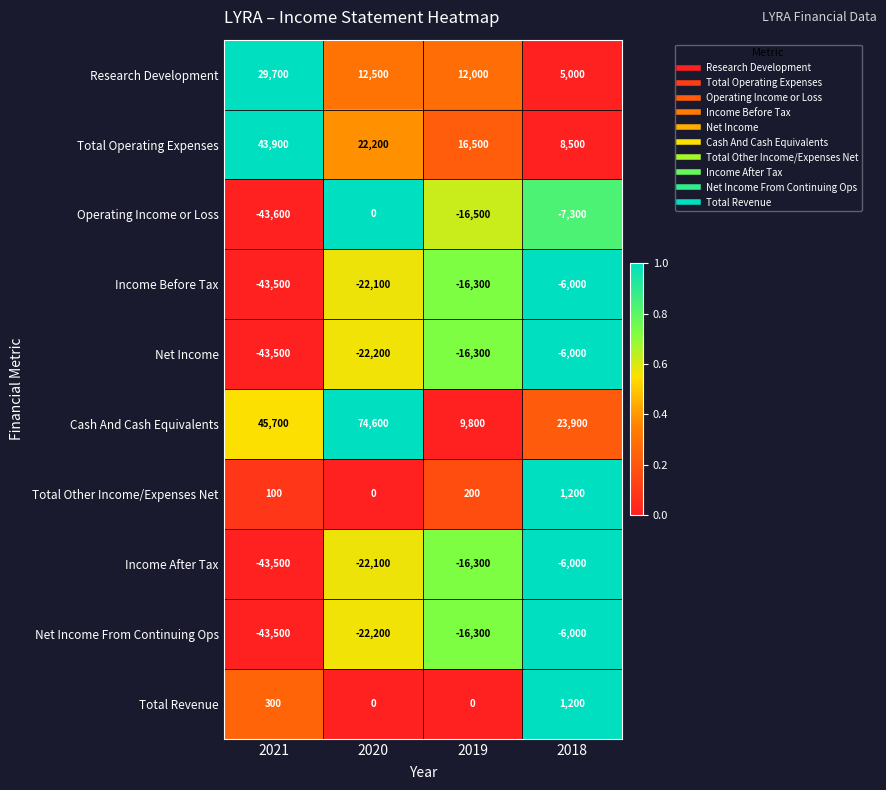

True or false: Income After Tax has a value of -16300 at 2019.

True